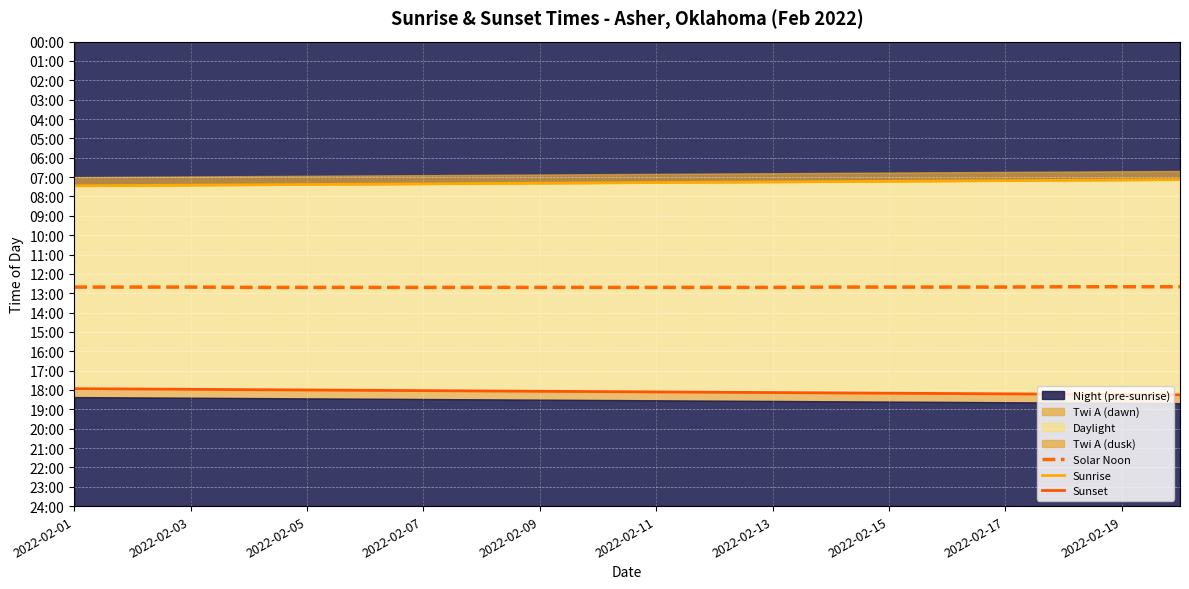

The value of Sunrise at 2022-02-15 is 189. True or false?

False